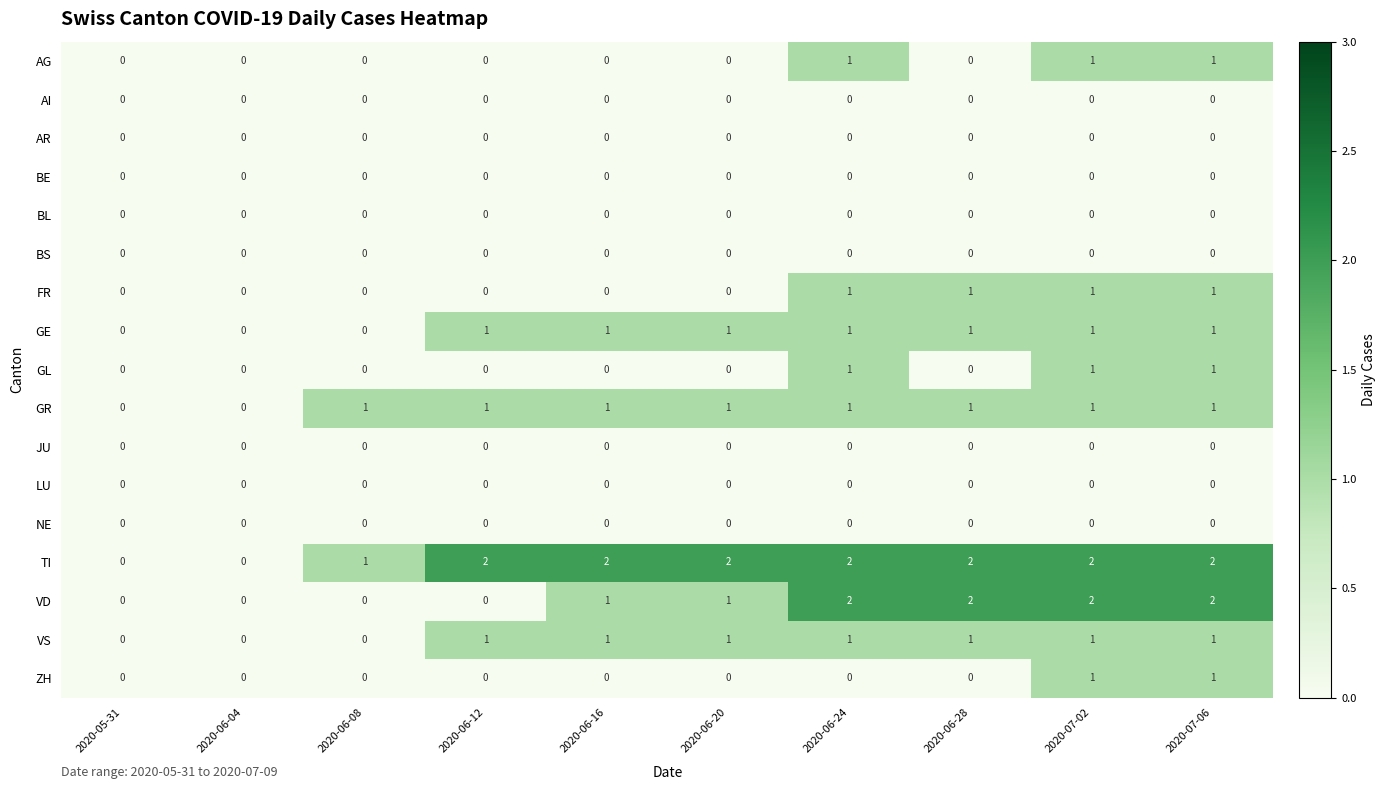

Is the value of BS at 2020-06-28 greater than the value of TI at 2020-06-24?

No